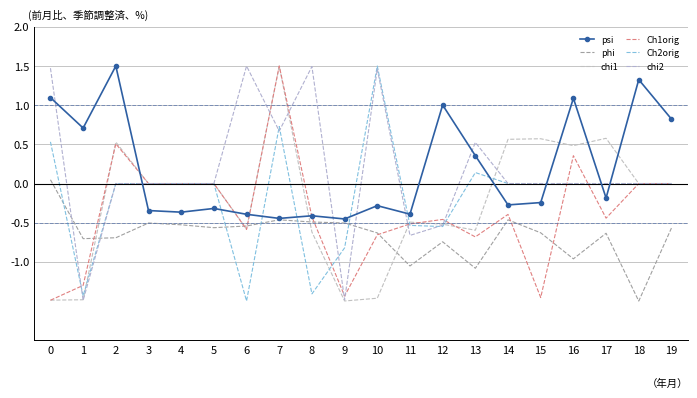

At which category does psi reach its first local valley?

1